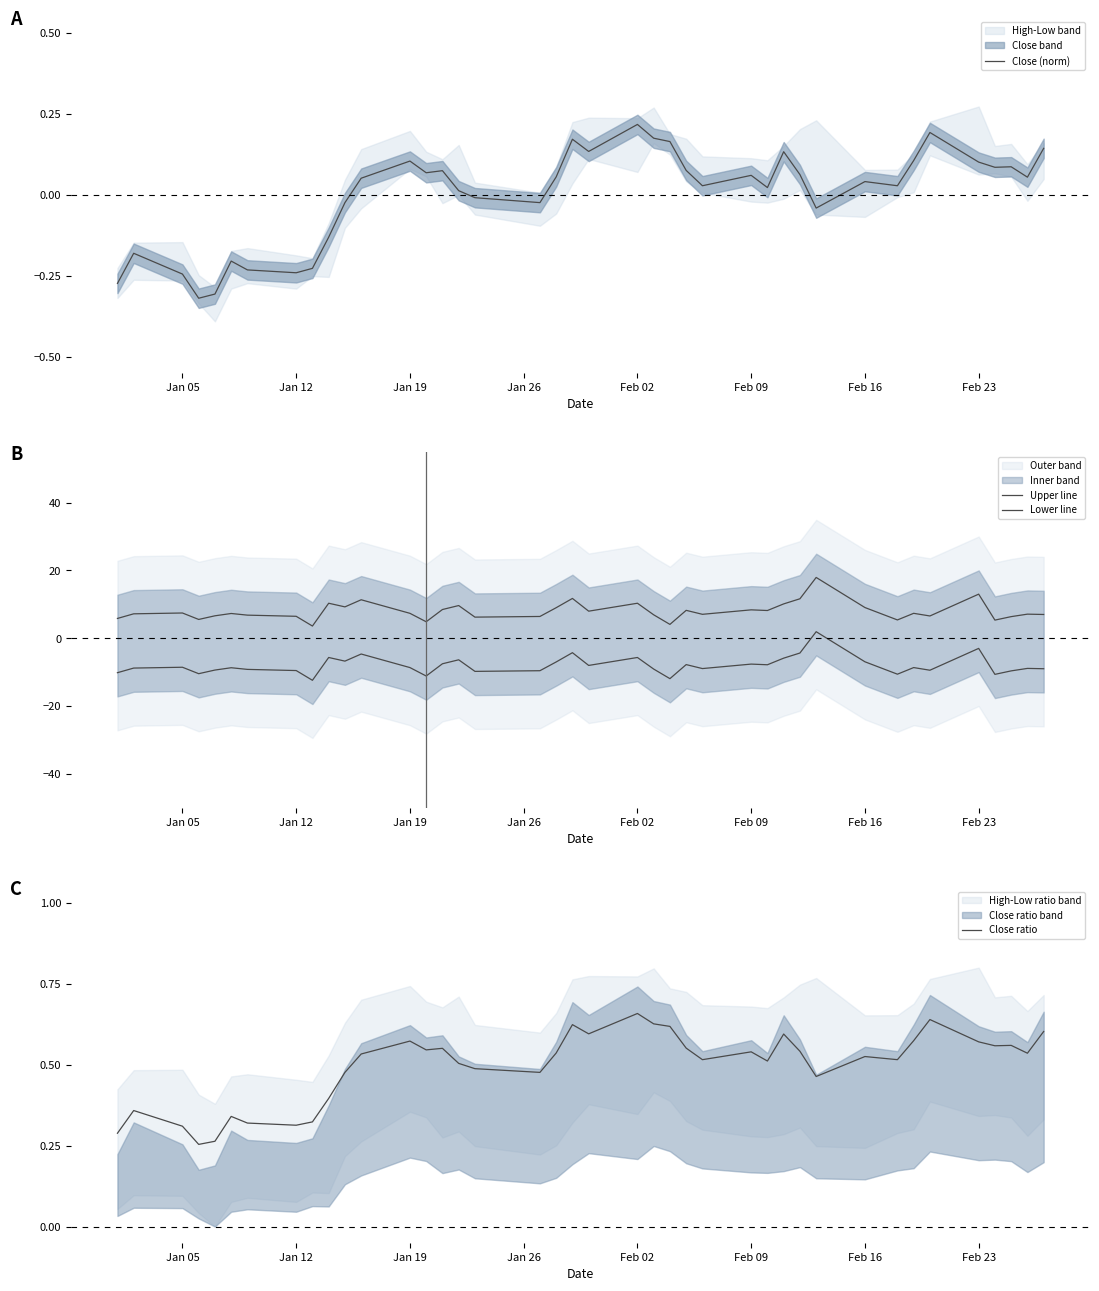

The value of Close ratio at Feb 16 is 0.7. True or false?

False